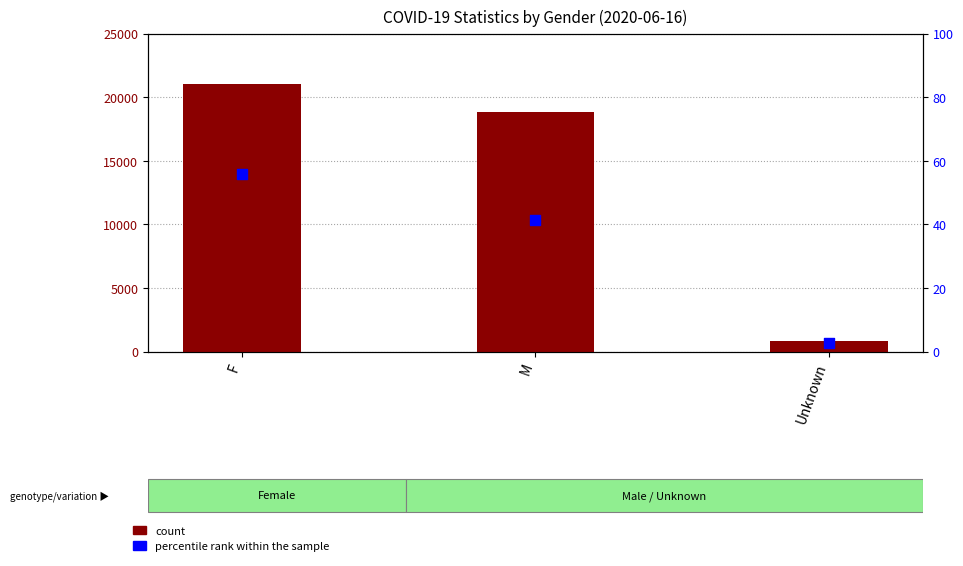

Which series has the widest spread of Y values?

count